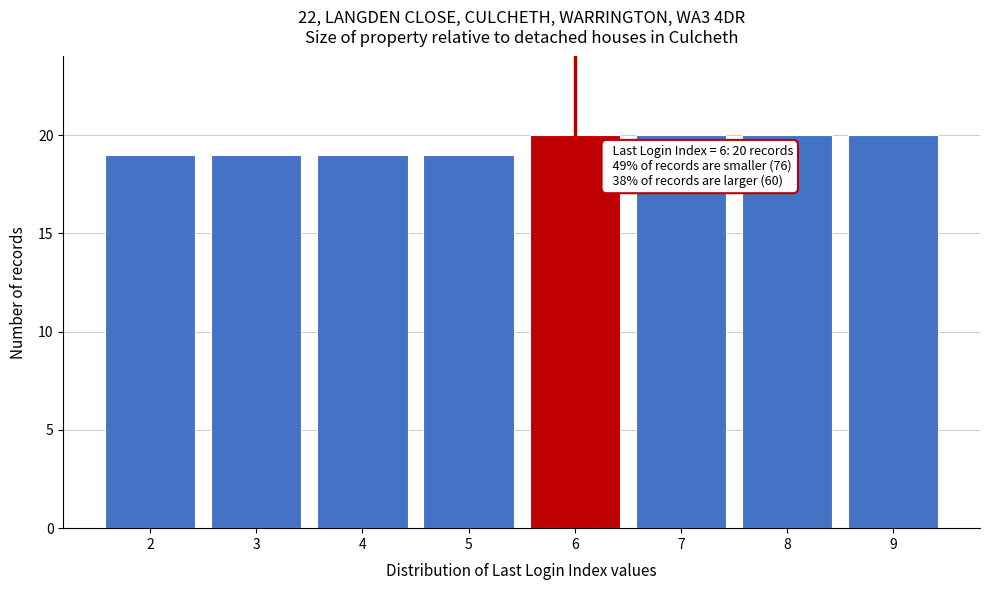

Reading left to right, transcribe all the data shown in this chart.

19	19	19	19	20	20	20	20